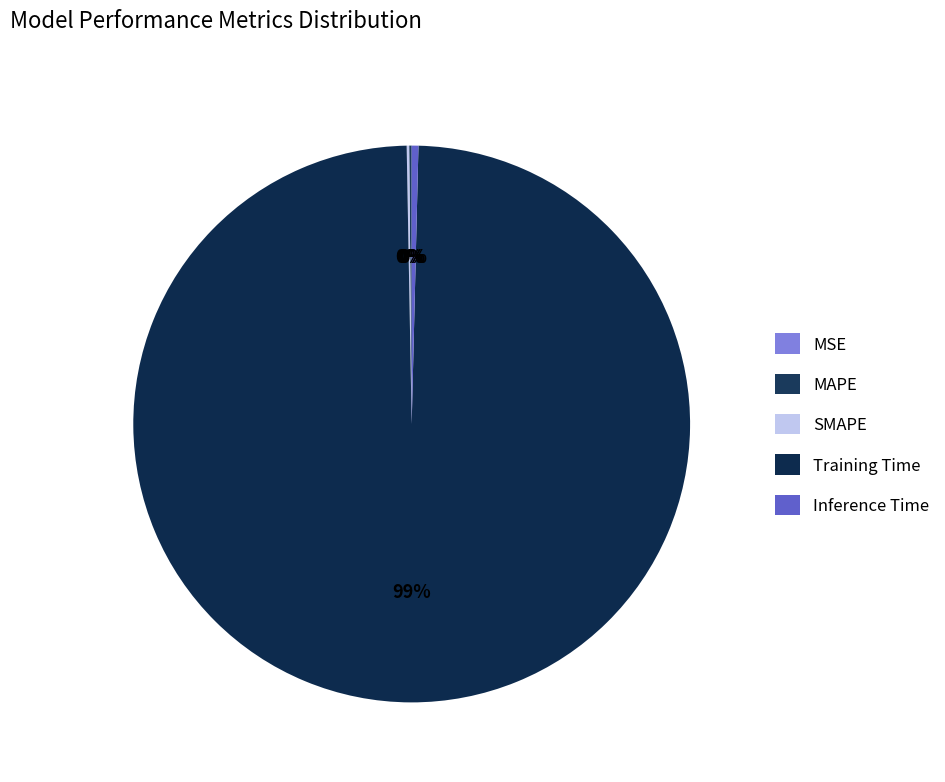

What is the largest slice in the pie chart?

Training Time